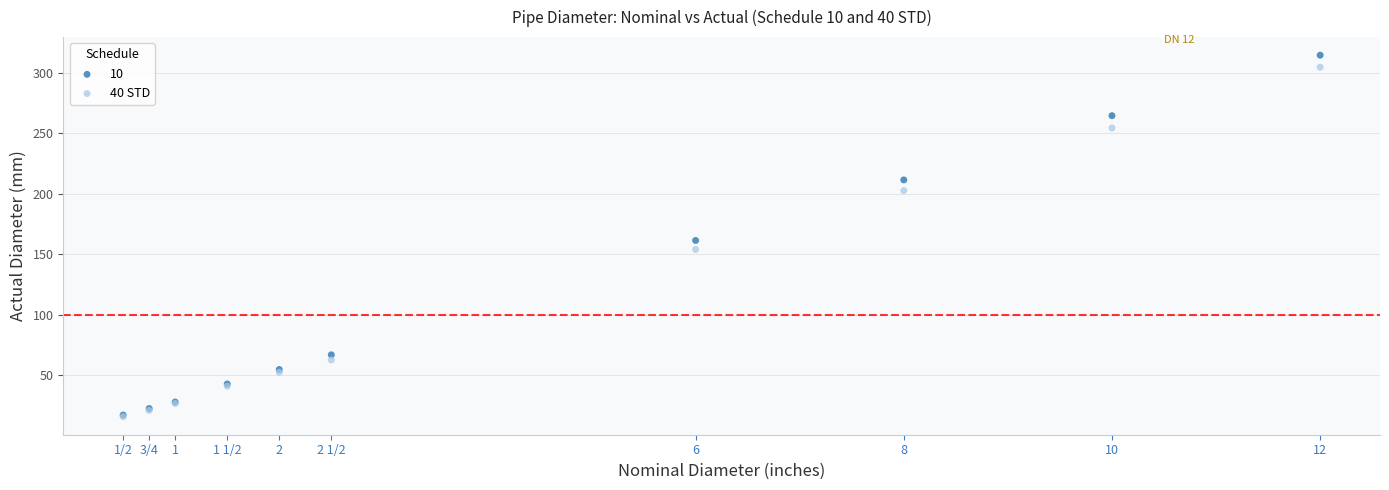

Across all series, what Y value is closest to 165?

161.5